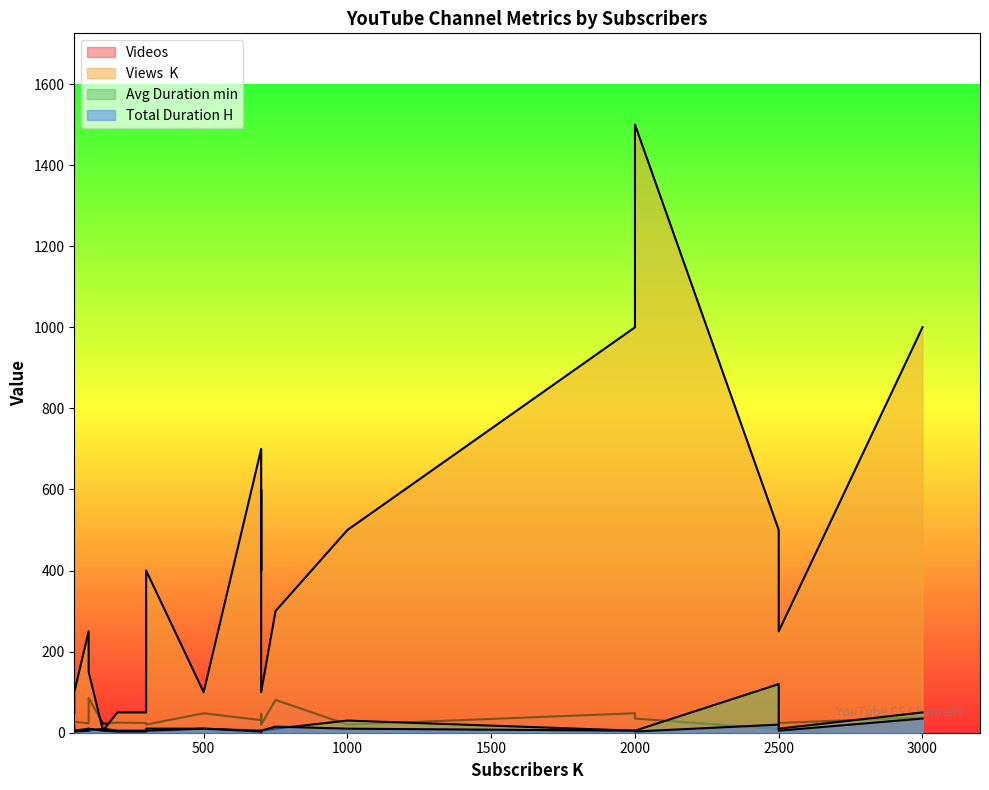

What is the maximum value for Avg Duration min?

120